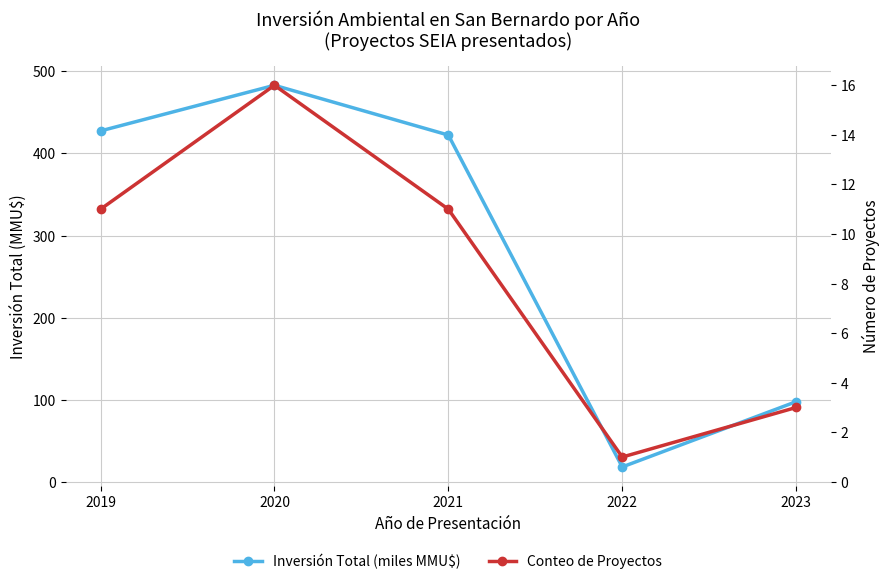

Between which two adjacent categories do Conteo de Proyectos and Inversión Total (miles MMU$) first intersect?

2021 and 2022